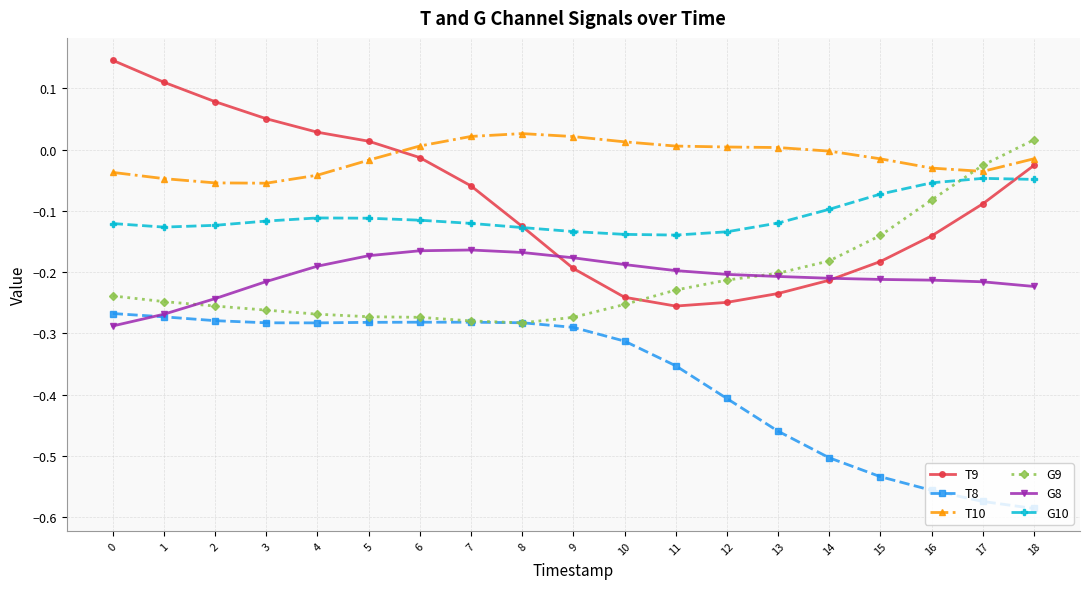

True or false: G10 has more than 1 points higher than both neighbors.

True